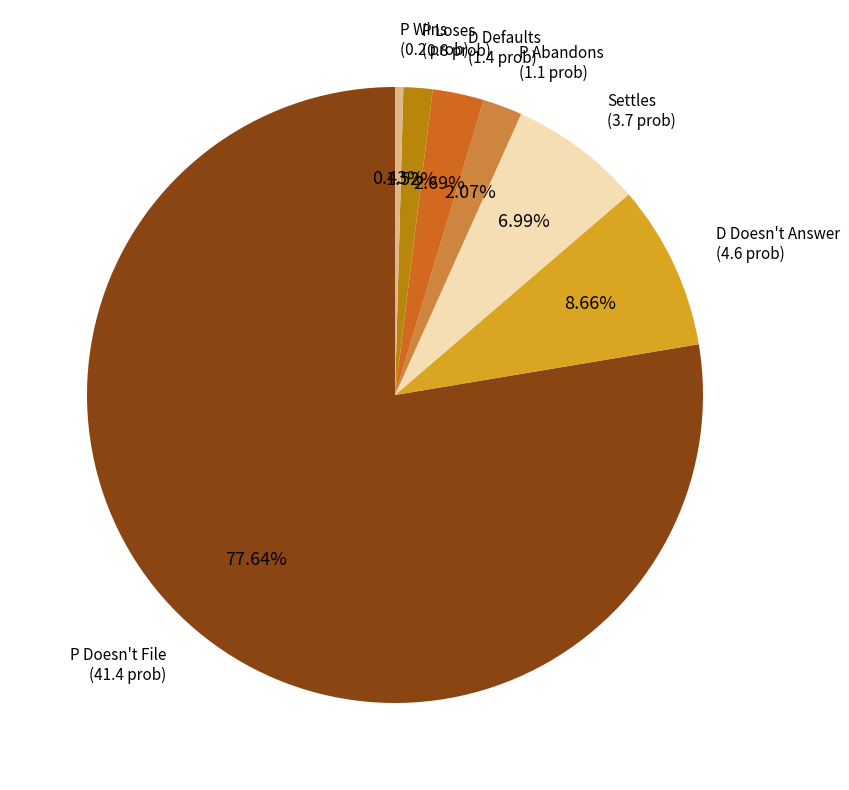

Does any single category account for the majority?

Yes